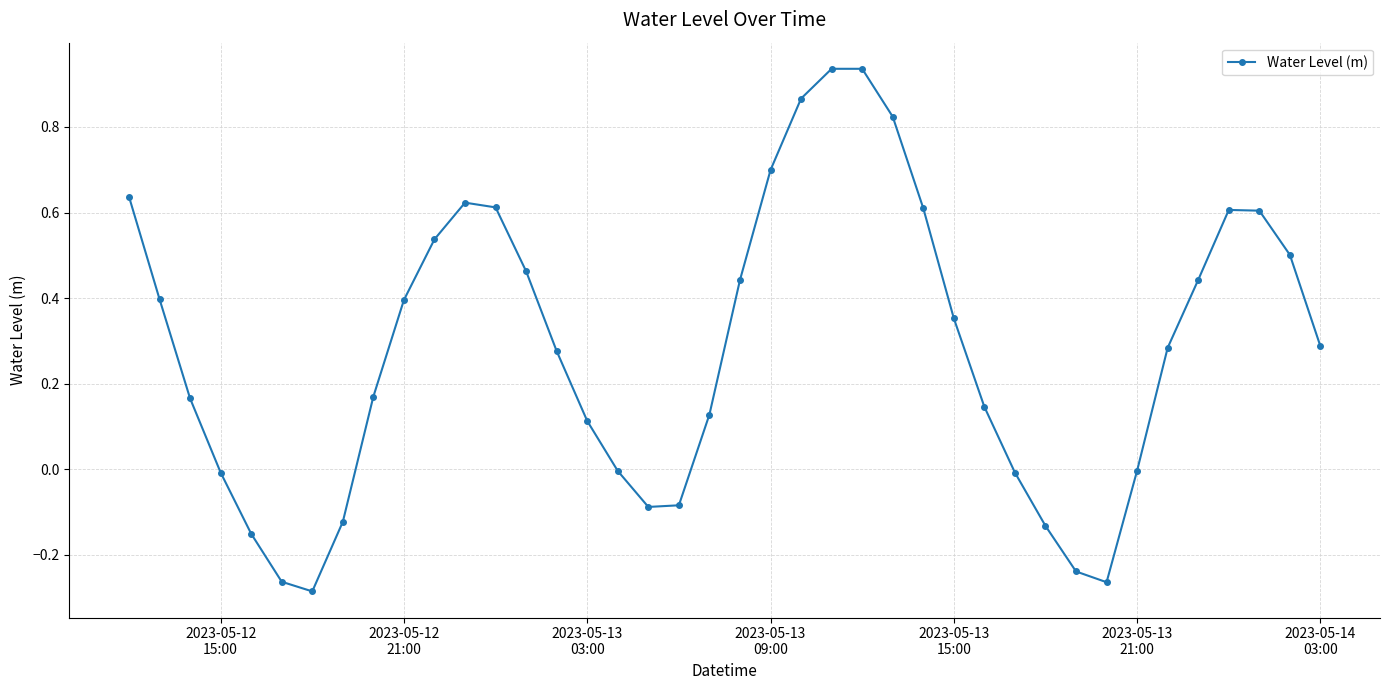

How many interior local valleys (lower than both neighbors) does the data have?

3